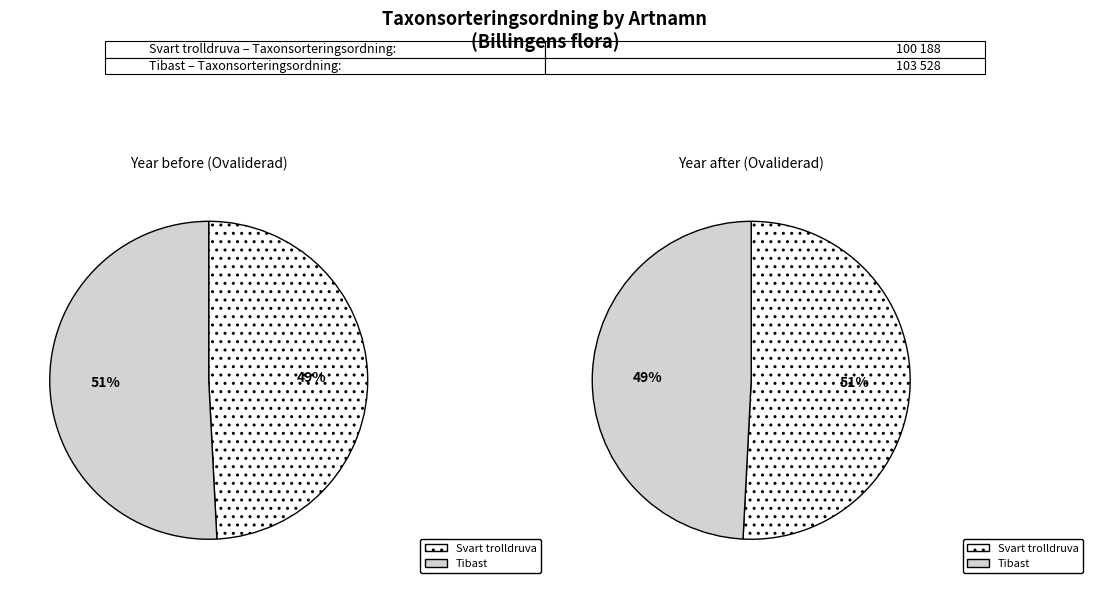

What portion of the pie excludes Svart trolldruva (102913746)?

50.8%